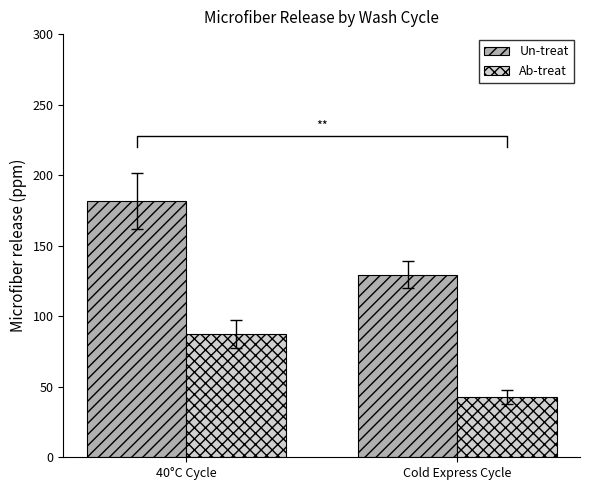

True or false: Un-treat has a value of 186.5 at Cold Express Cycle.

False